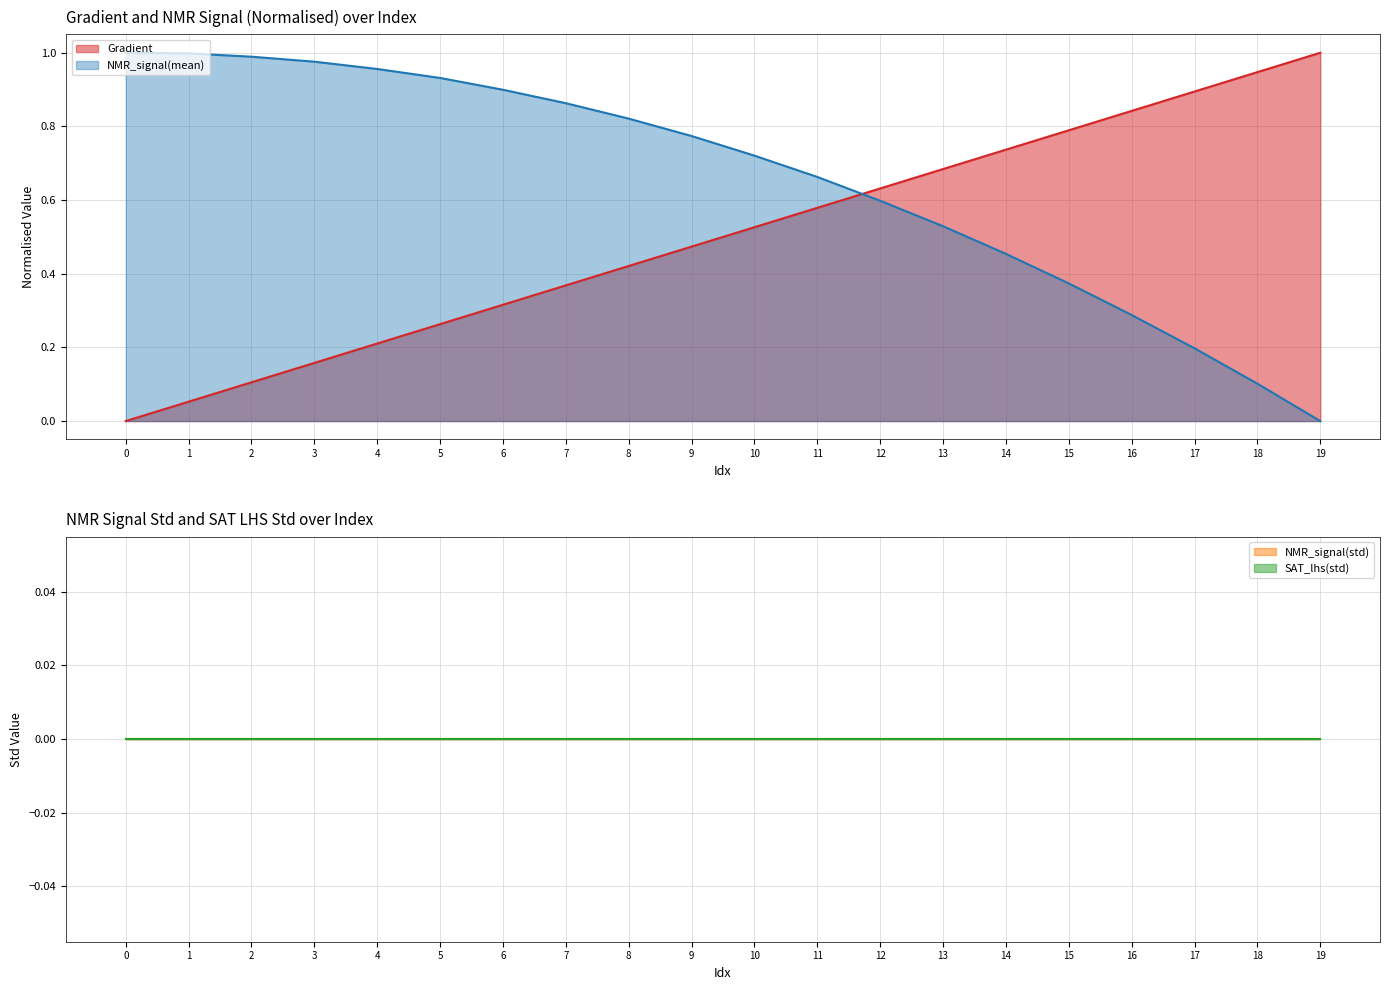

What is the sum of the Gradient values at 4 and 11?

0.8